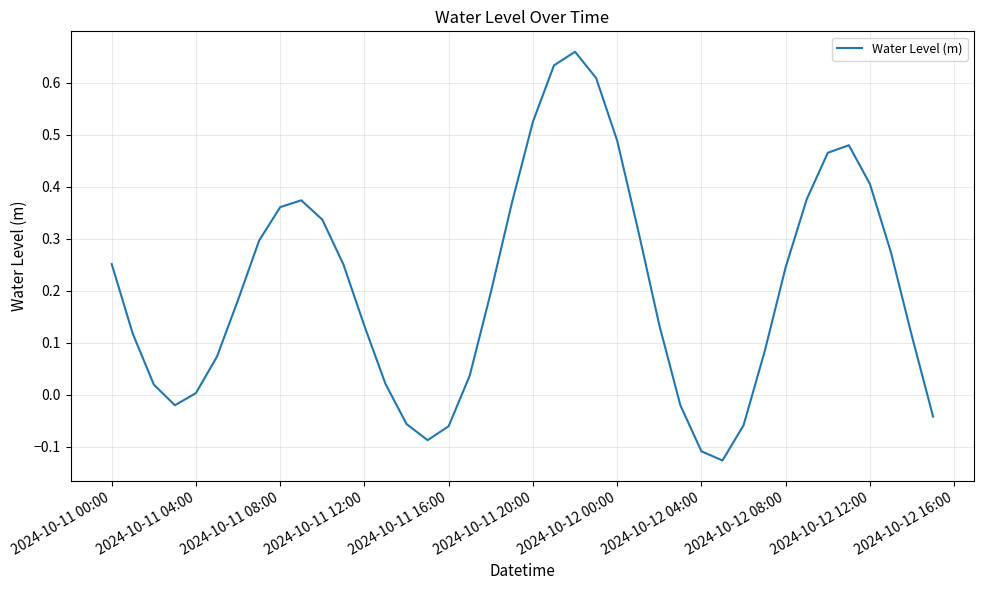

True or false: there are more than 2 points higher than both neighbors.

True